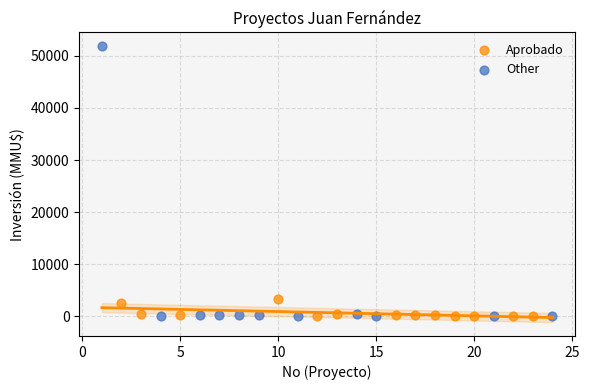

Which series reaches the maximum Y coordinate?

Other